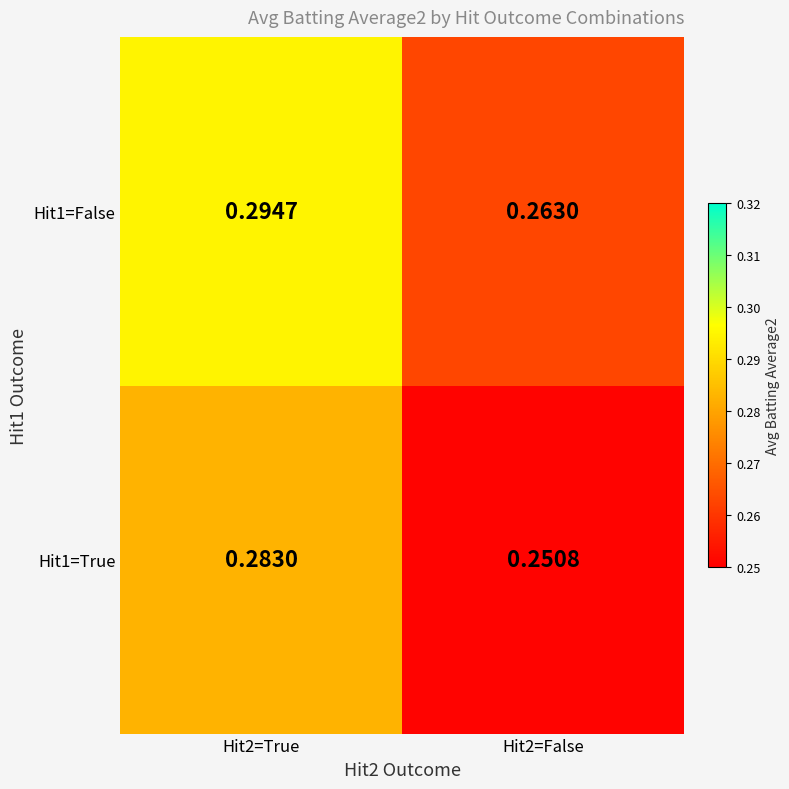

Is the value of Hit1=True at Hit2=True greater than the value of Hit1=False at Hit2=False?

Yes